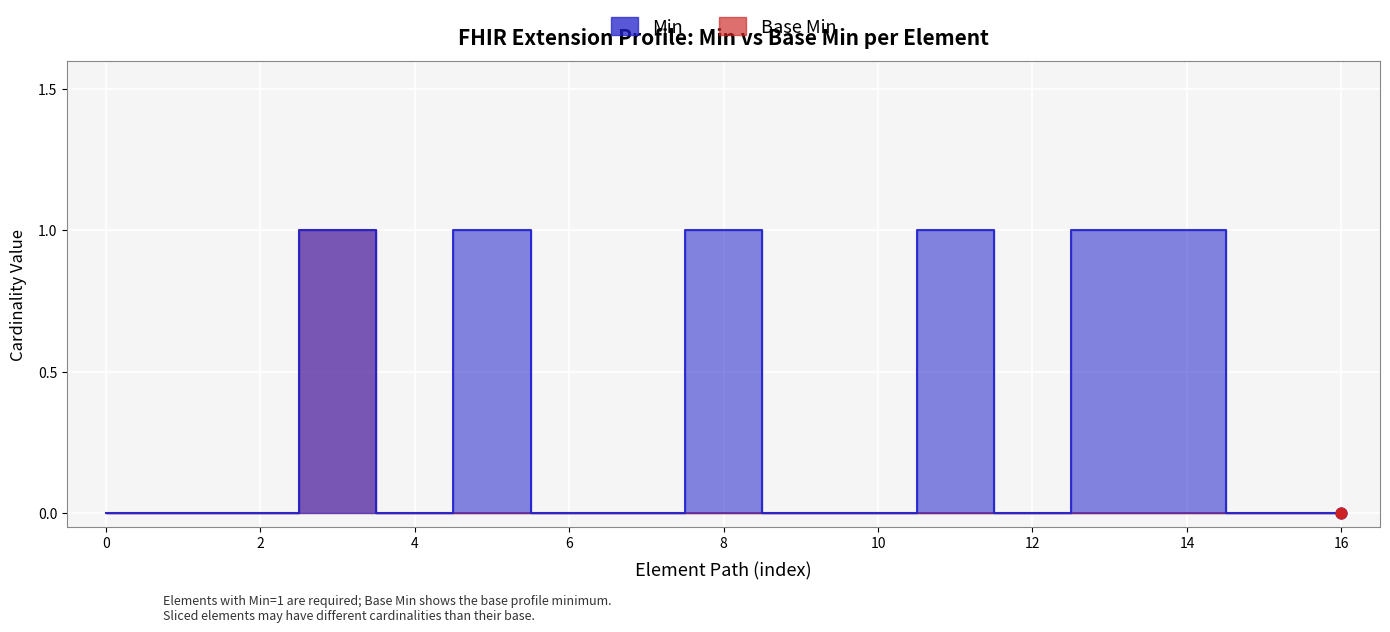

At how many categories does at least one series exceed 0?

6